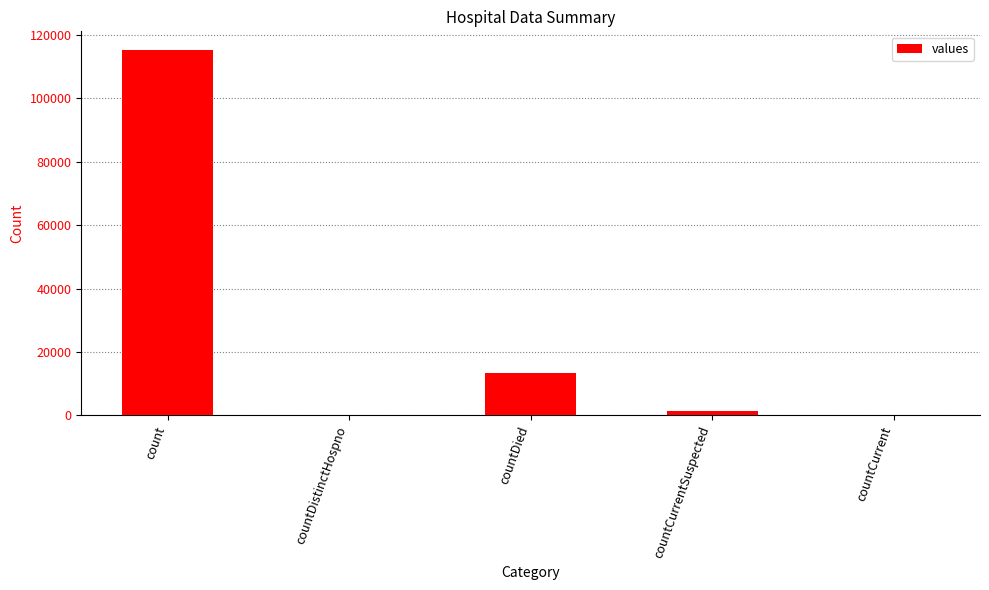

What is the sum of all values?

130105